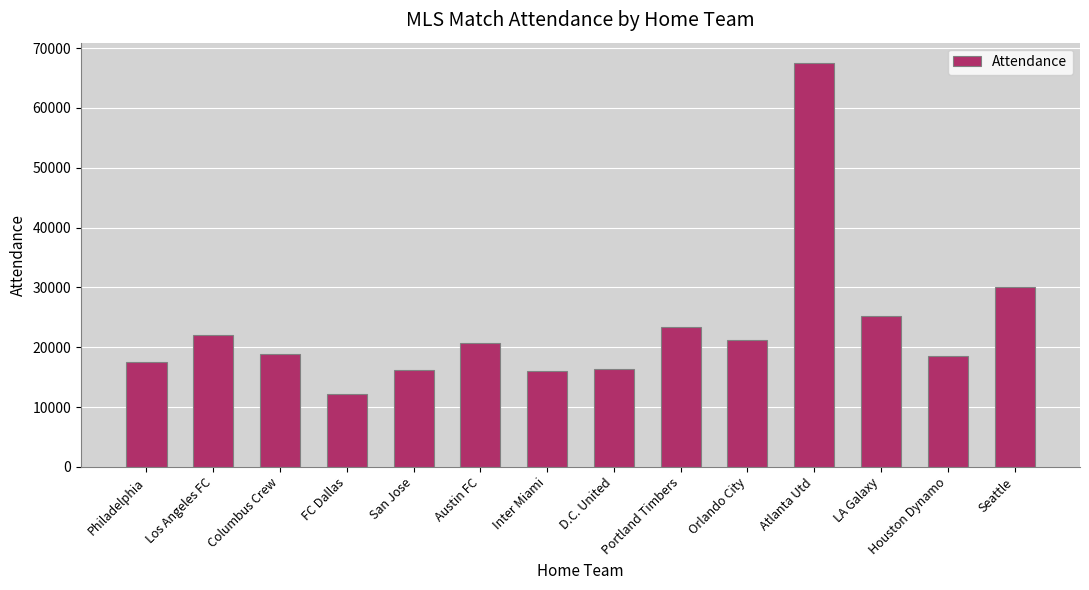

The chart shows a value of 18561 at Houston Dynamo. True or false?

True